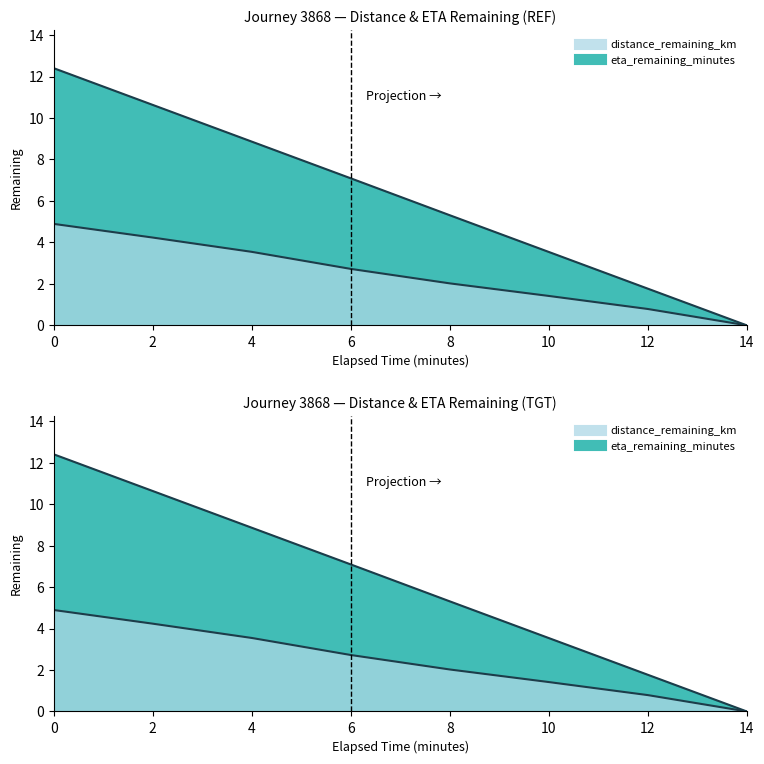

Which series has the largest total across all categories?

eta_remaining_minutes